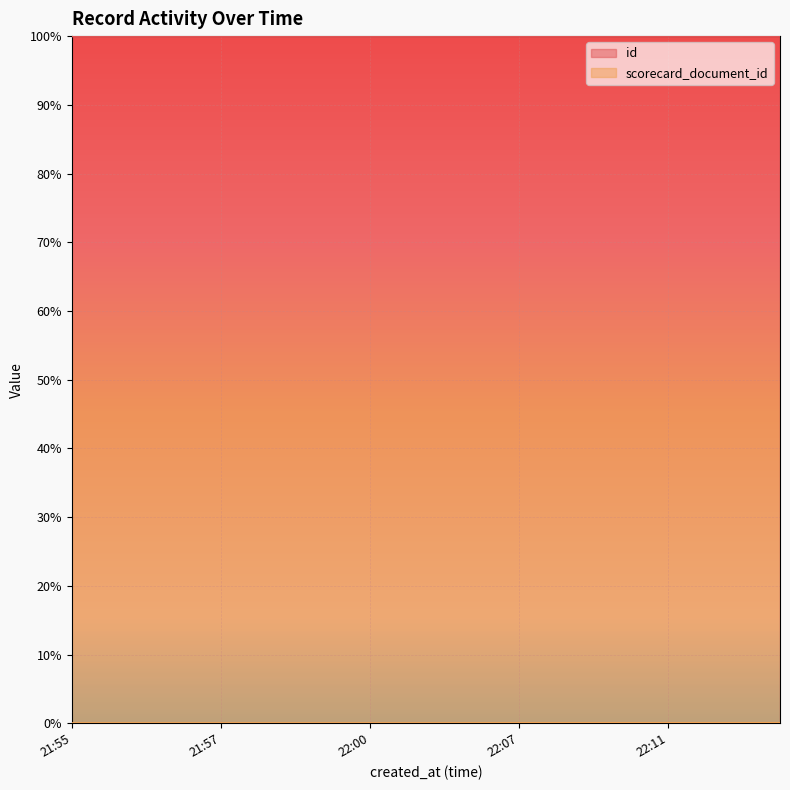

List the series in order of their peak value, lowest first.

scorecard_document_id, id